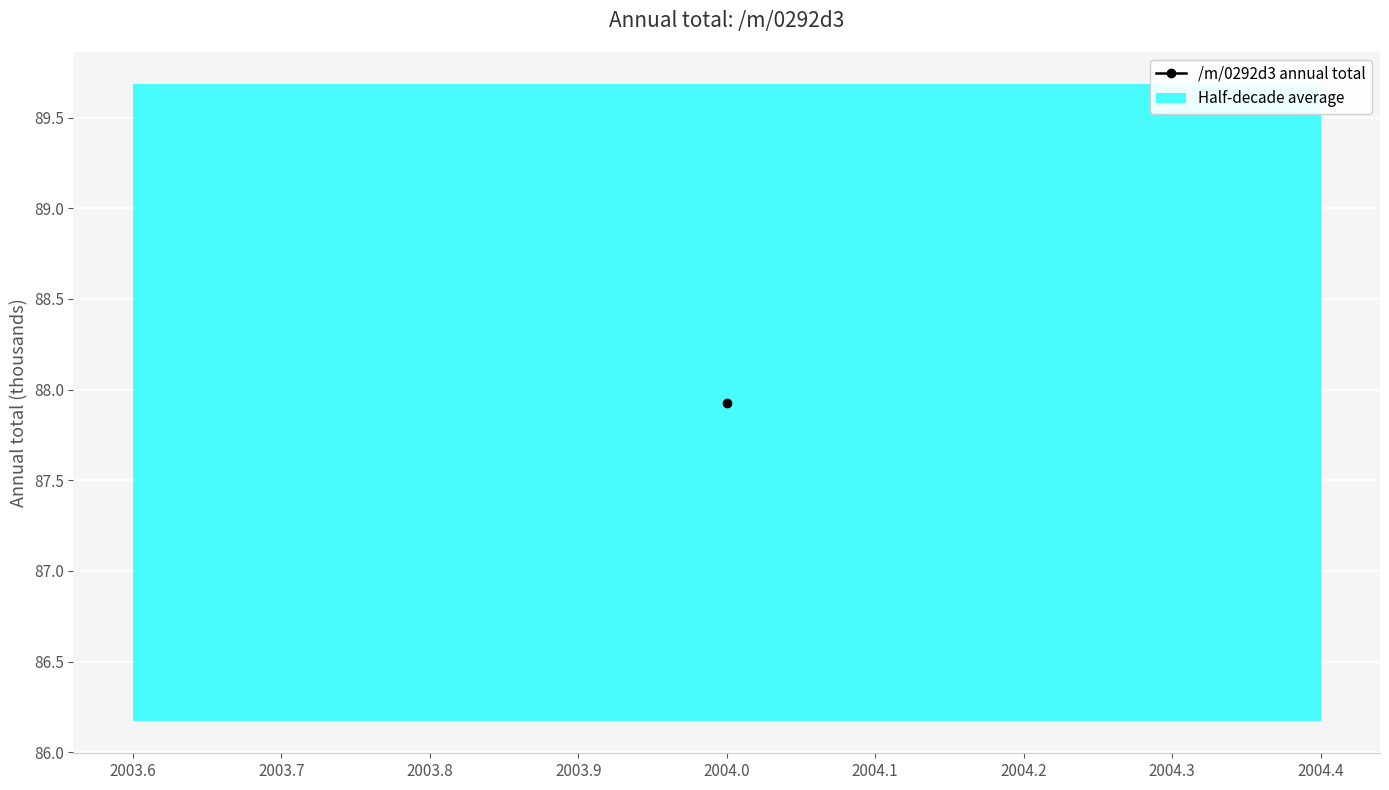

The chart shows a value of 6153.4 at 11. True or false?

False